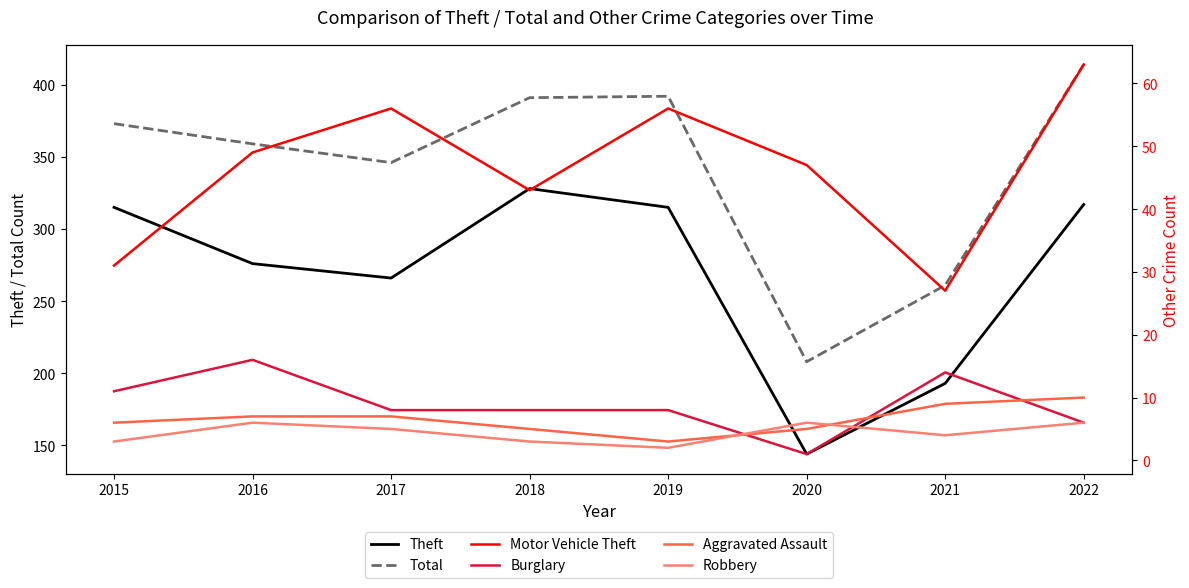

Is the value of Theft at 2022 greater than the value of Aggravated Assault at 2019?

Yes